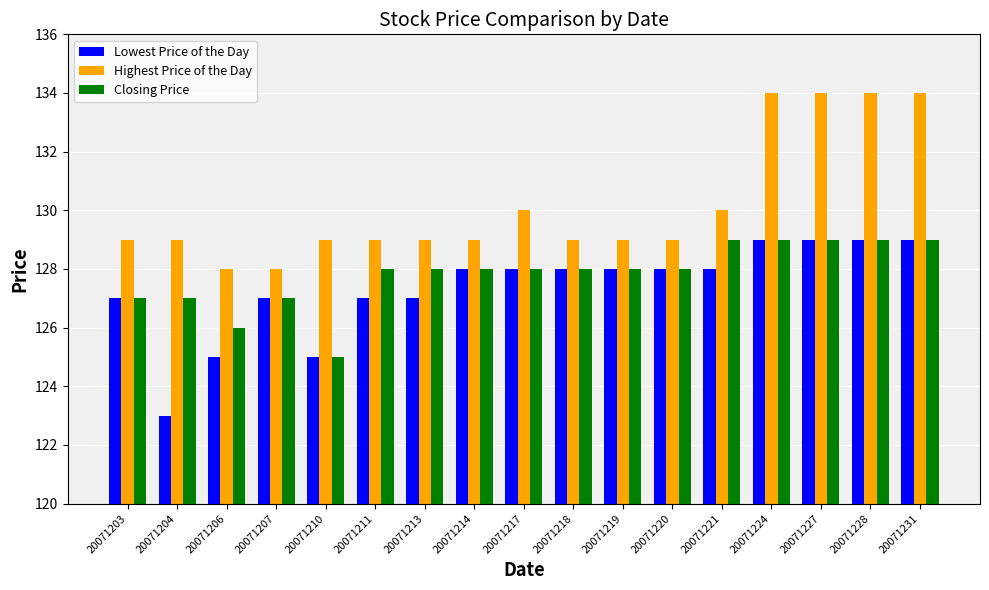

What is the value of the Highest Price of the Day bar at the 8th from the left?

129